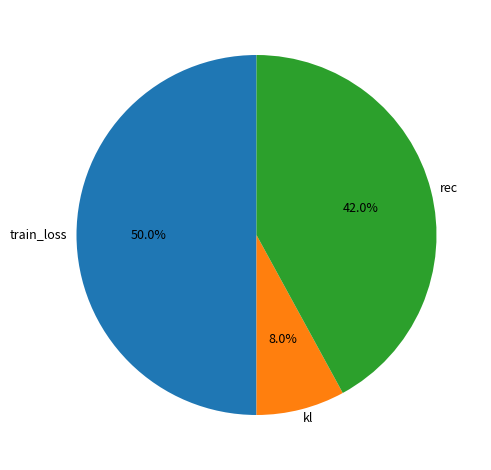

How many segments does this pie chart have?

3